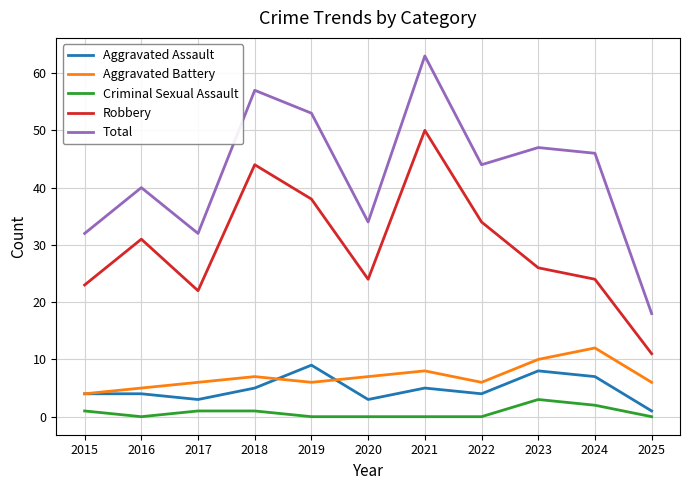

Does the chart have visible grid lines?

Yes